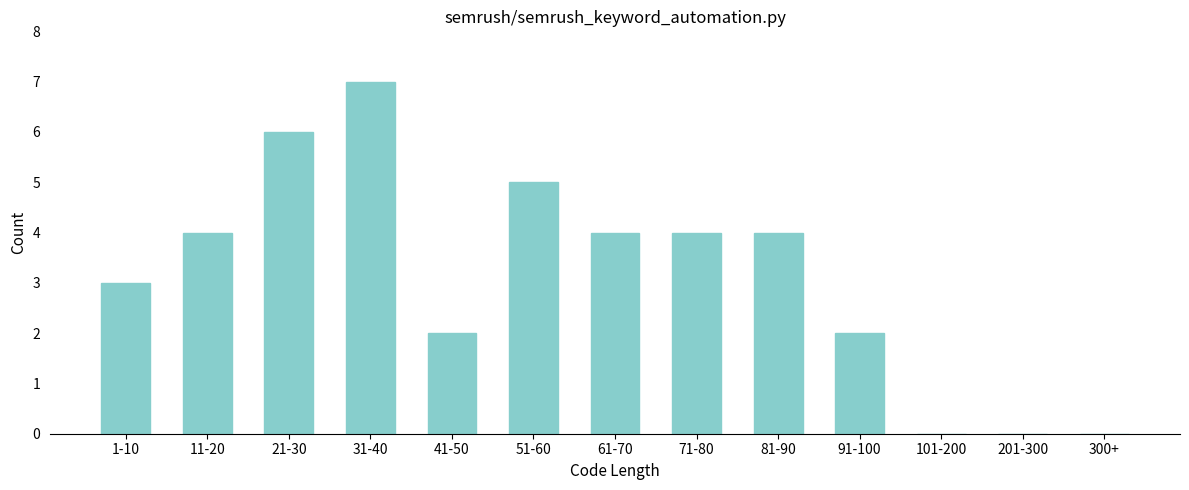

Reading right to left, extract all data points from this chart.

300+=0	201-300=0	101-200=0	91-100=2	81-90=4	71-80=4	61-70=4	51-60=5	41-50=2	31-40=7	21-30=6	11-20=4	1-10=3